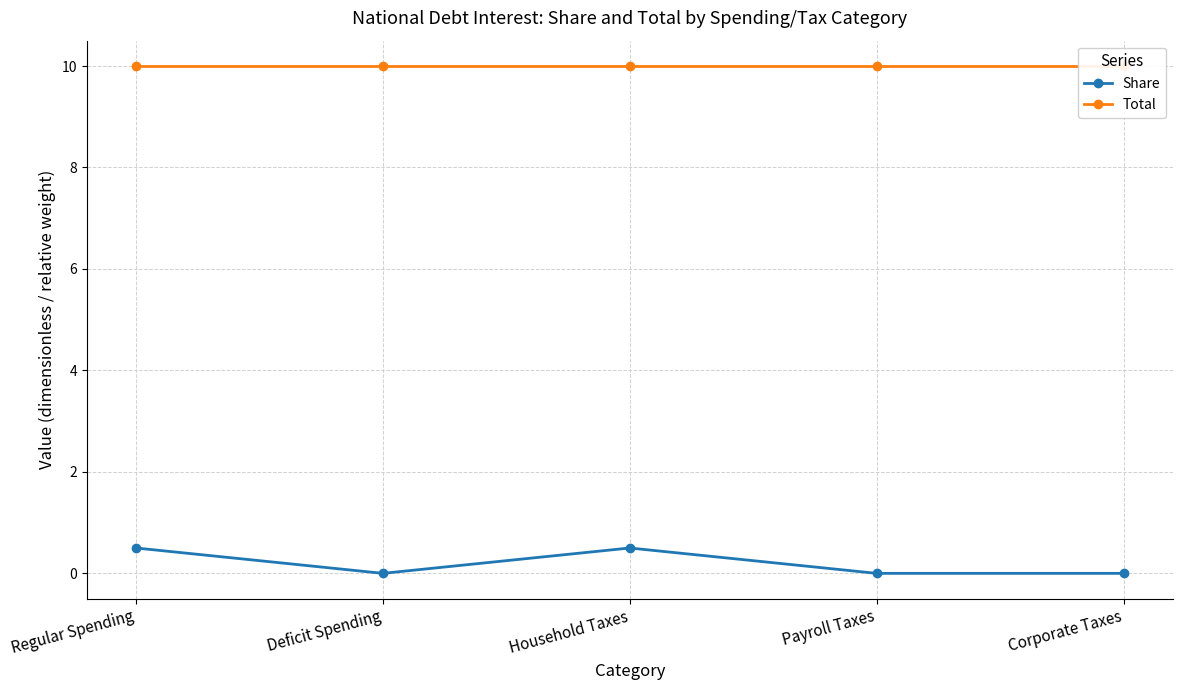

How many lines are shown in the chart?

2